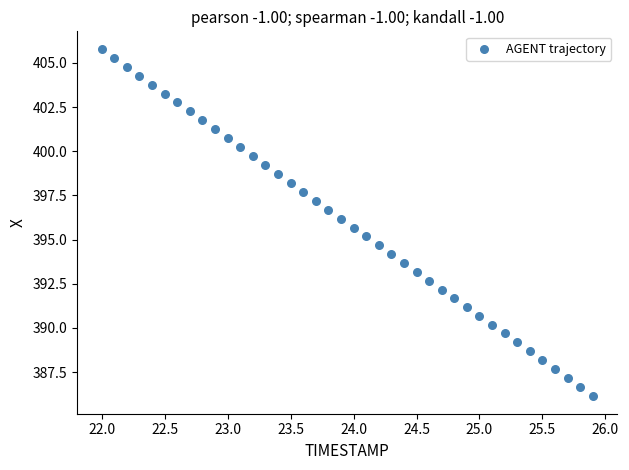

What is the range of X values (max minus min)?

3.9